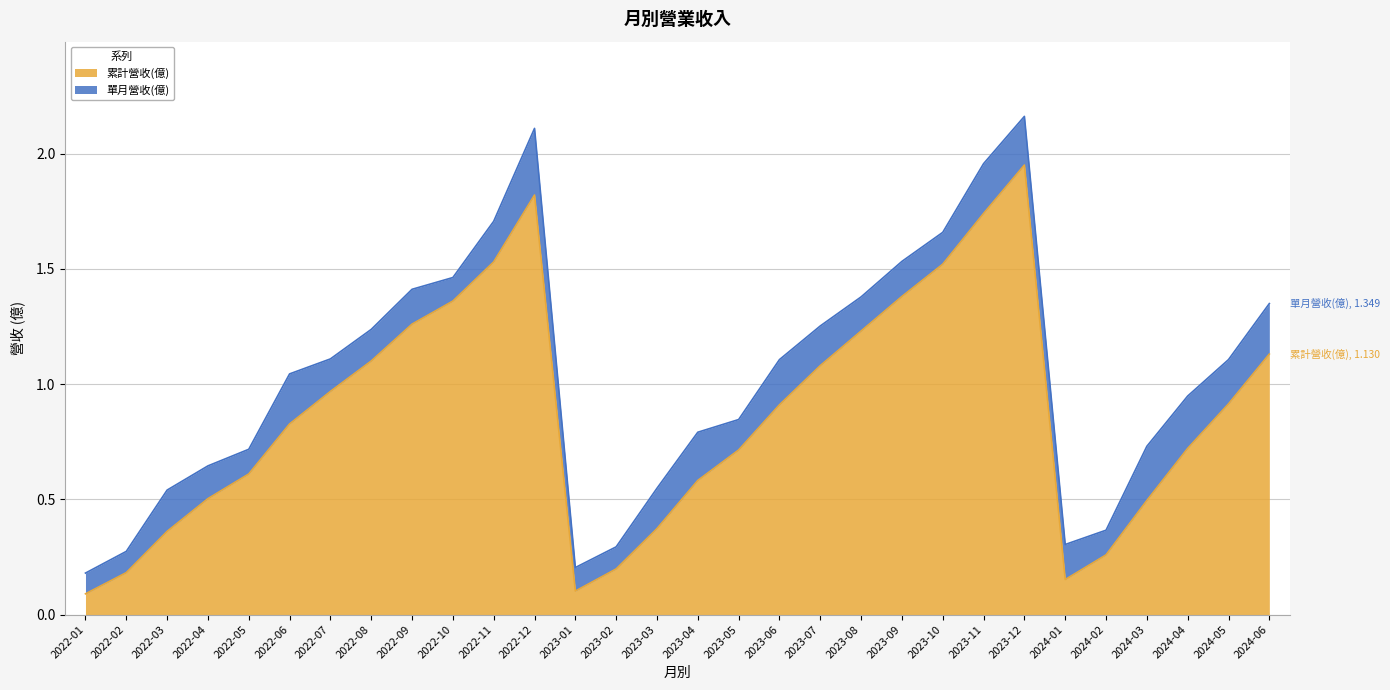

What is the difference between the values at 2022-04 and 2023-11?

1.2